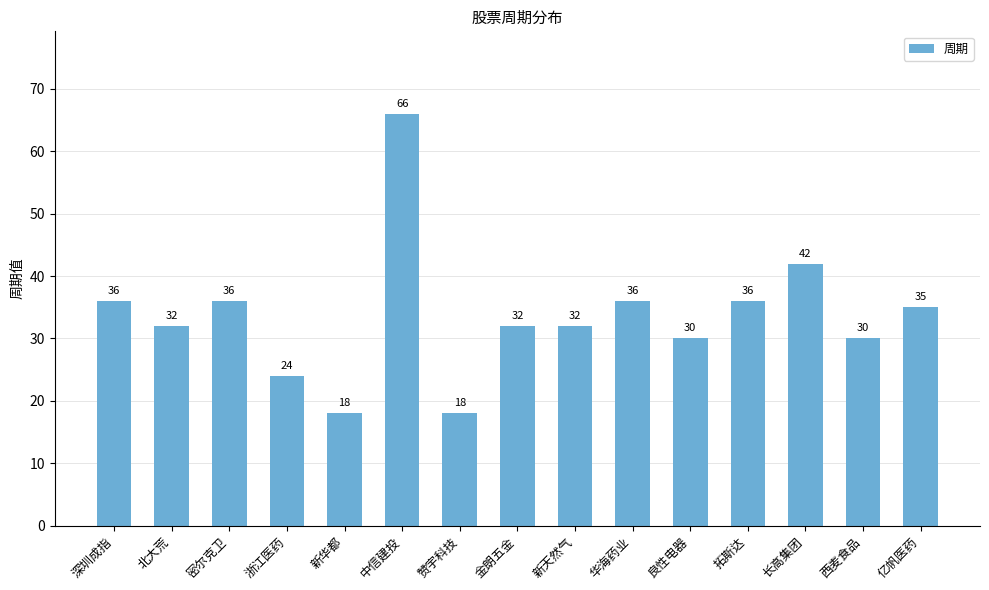

At which label does the data first exceed 32?

深圳成指